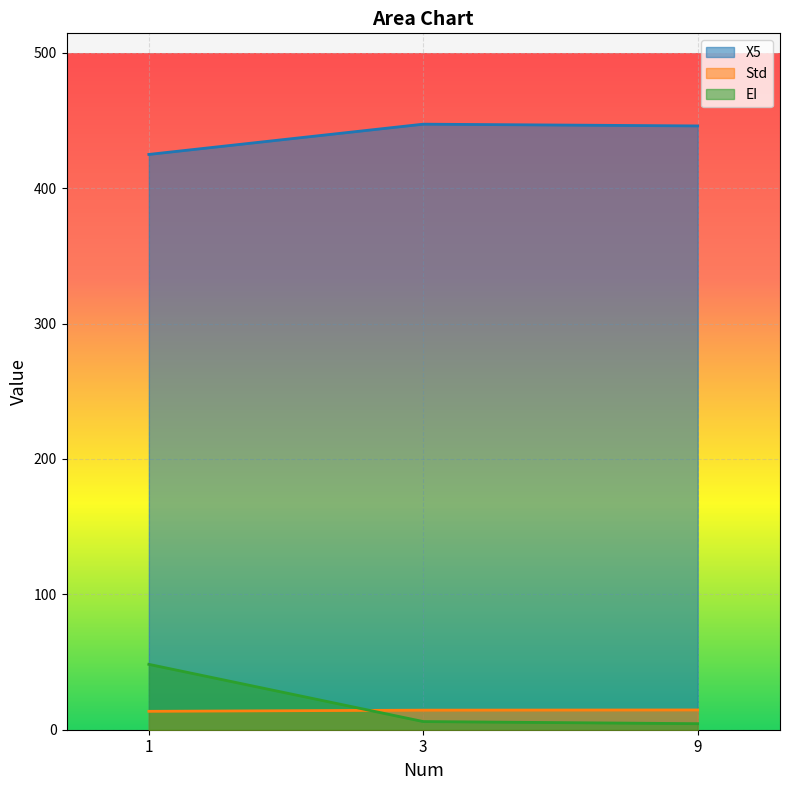

At which label does EI first exceed 6?

1